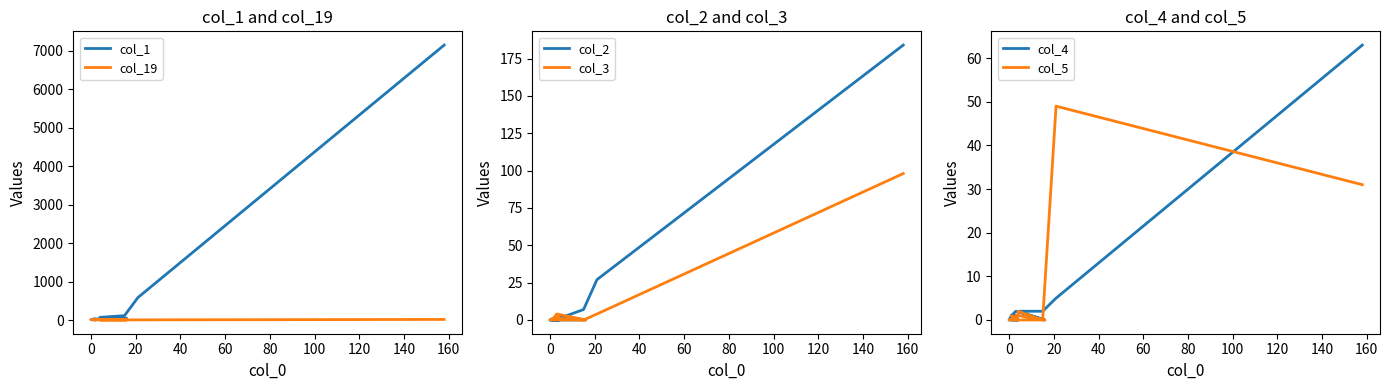

Is the value of col_3 at 12 greater than the value of col_1 at 11?

No